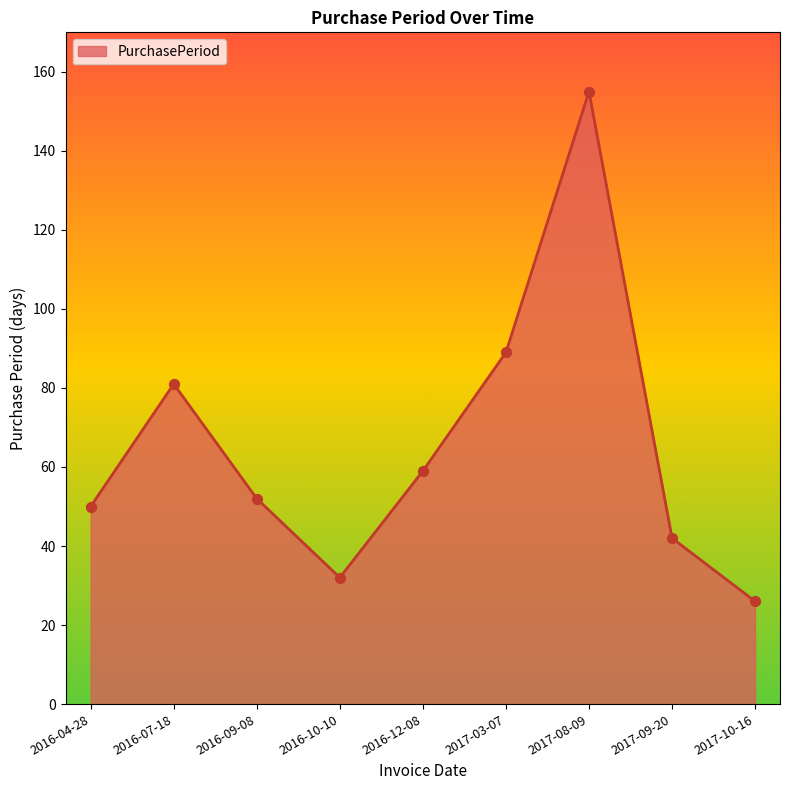

What is the change in value from 2016-09-08 to 2017-08-09?

+103